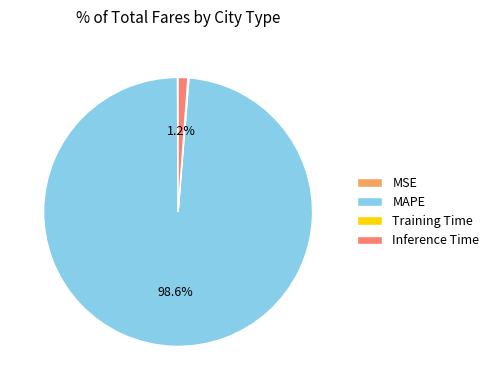

What is the largest slice in the pie chart?

MAPE